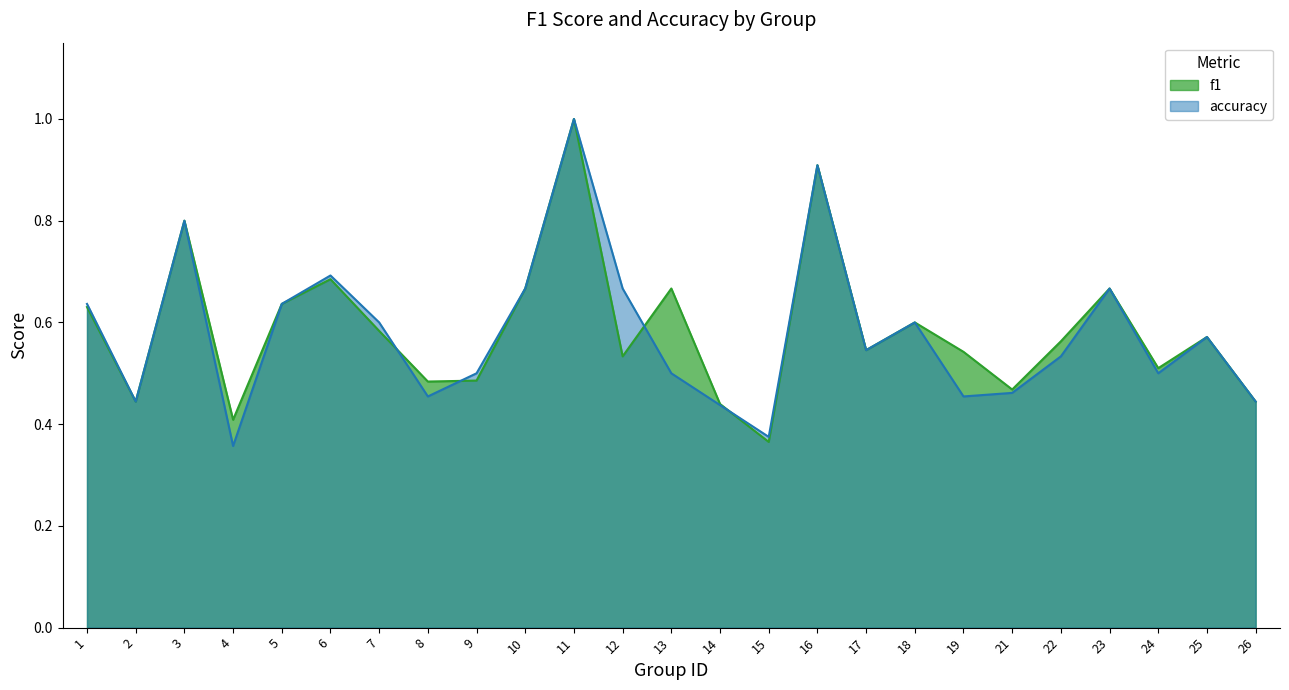

How many lines are shown in the chart?

2